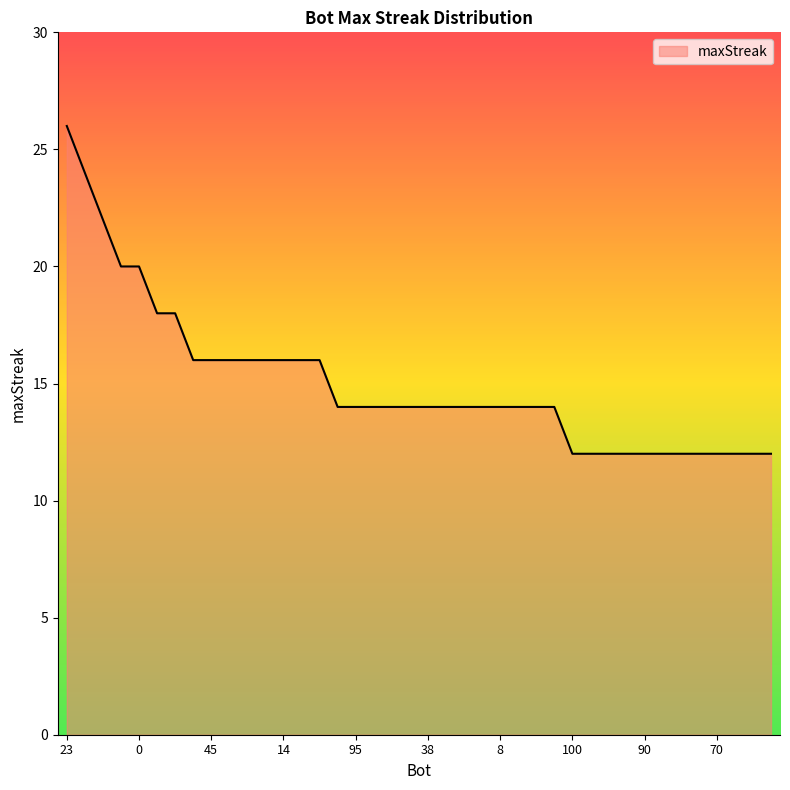

What is the smallest value displayed?

12